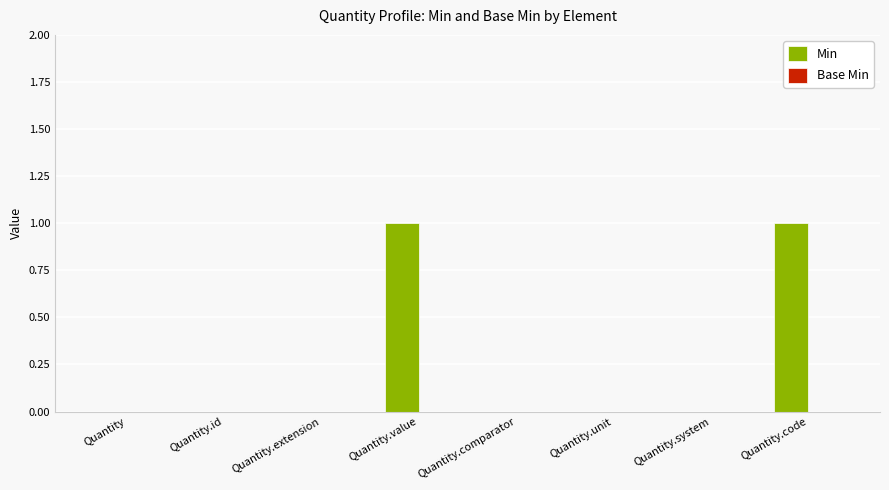

Is it true that the value at Quantity.comparator is -1?

False